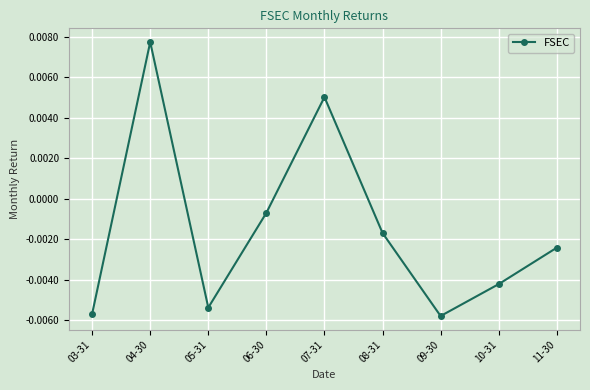

What is the label of the 9th point from the left?

11-30